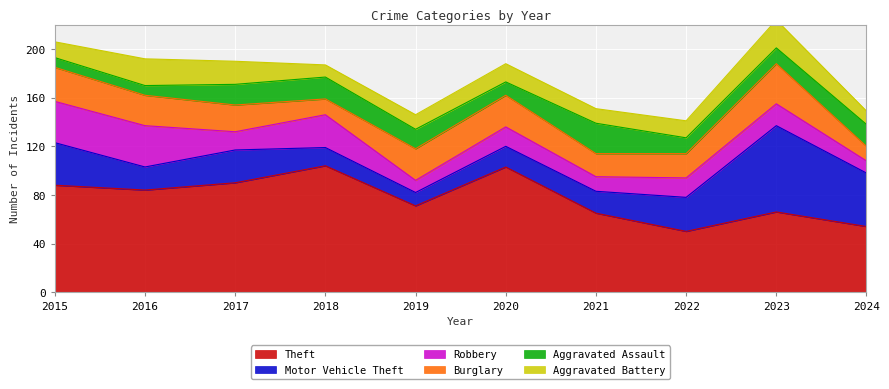

What is the value of the Aggravated Battery point at the 3rd from the left?

19